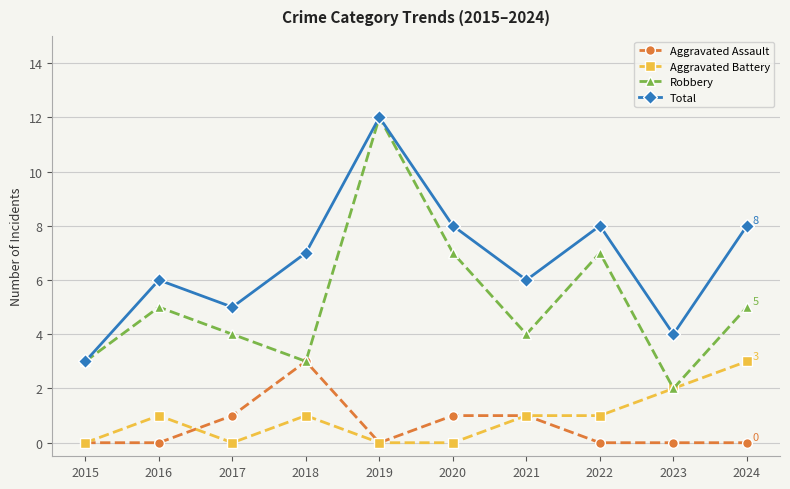

At which category is the sum across all series the highest?

2019